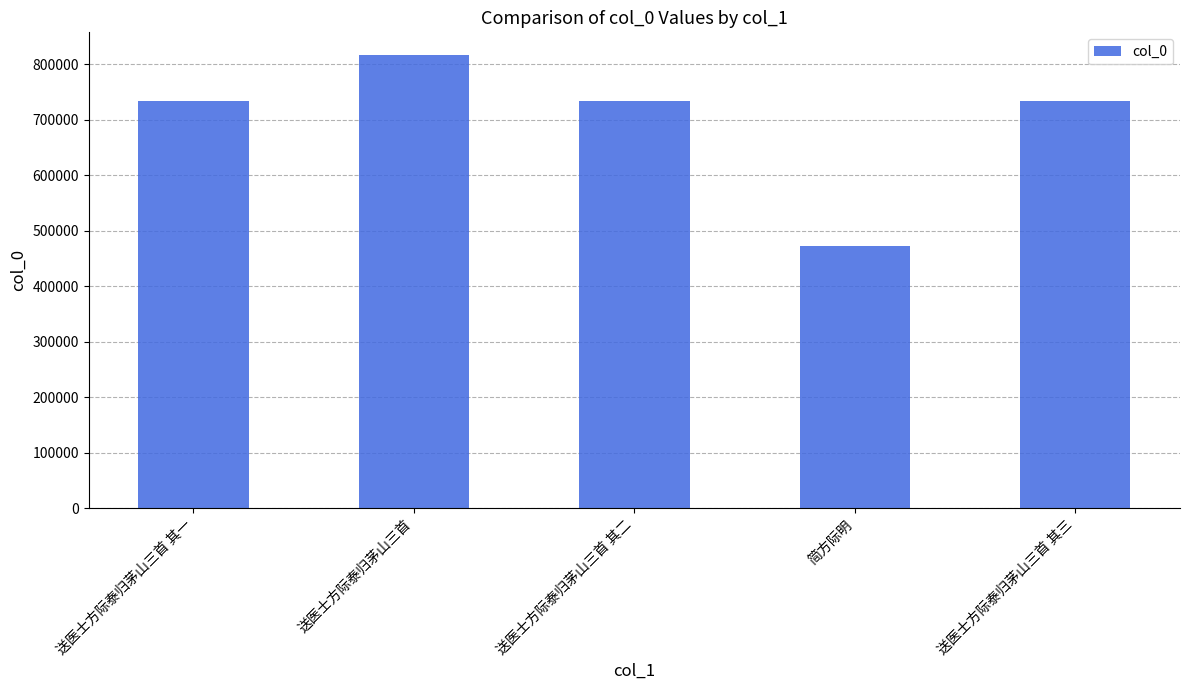

Which label corresponds to the largest value in the chart?

送医士方际泰归茅山三首